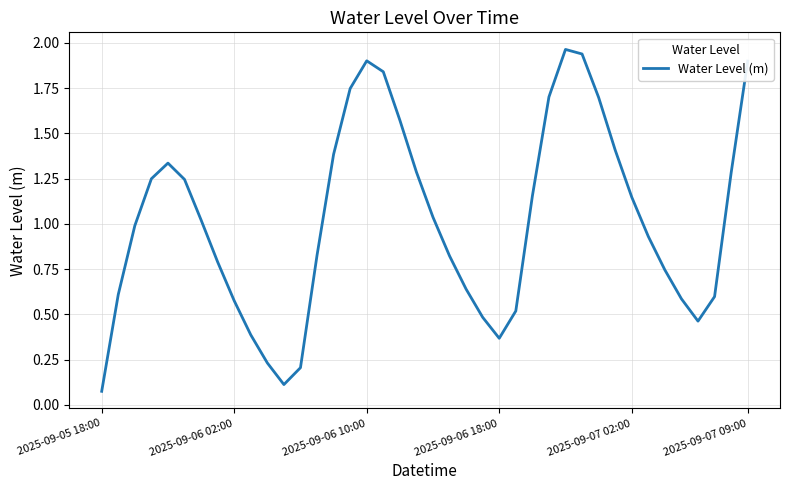

Where is the first local minimum?

11